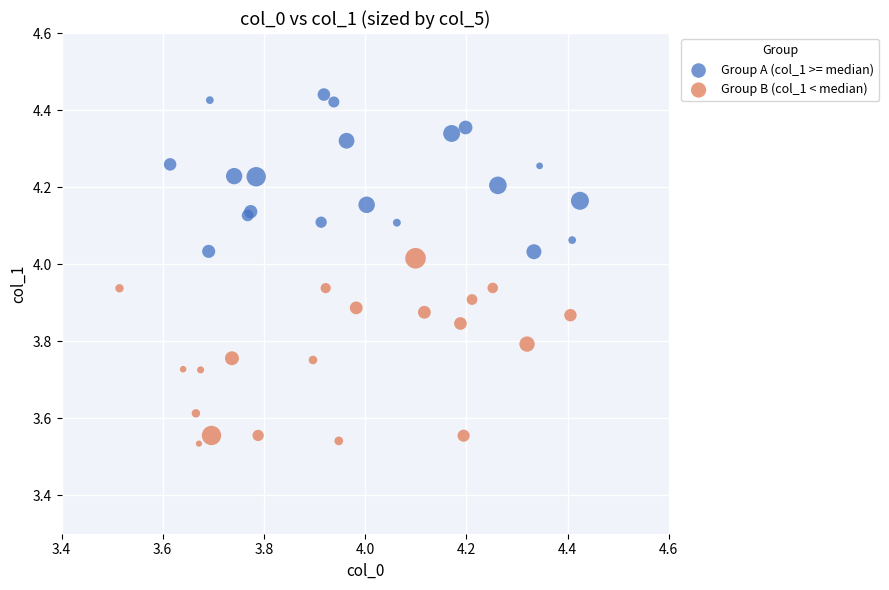

Which series reaches the minimum Y coordinate?

Group B (col_1 < median)